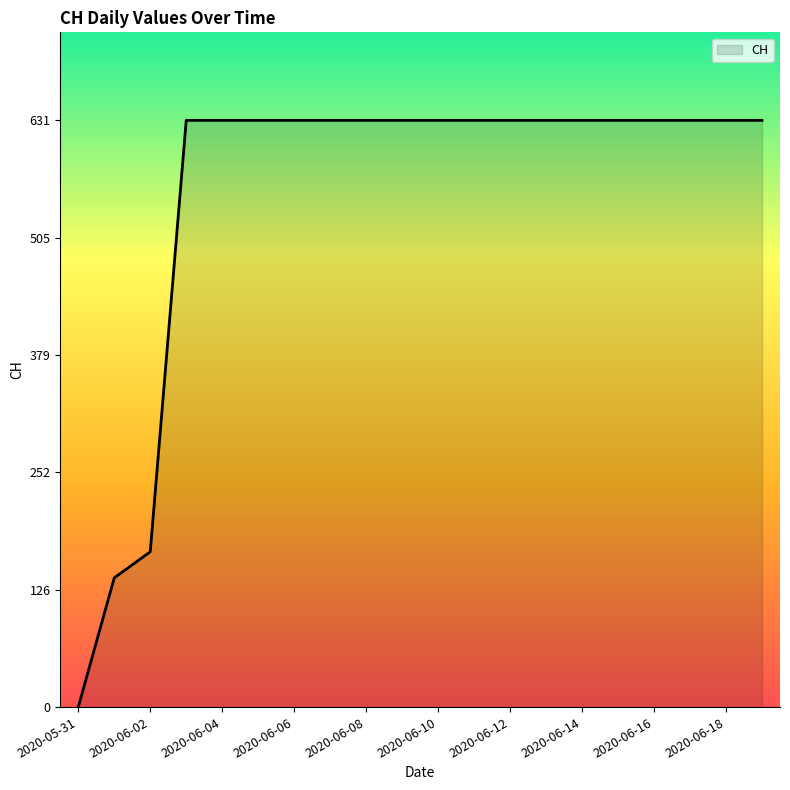

Reading left to right, what are all the values shown in this chart?

0	139	167	631	631	631	631	631	631	631	631	631	631	631	631	631	631	631	631	631